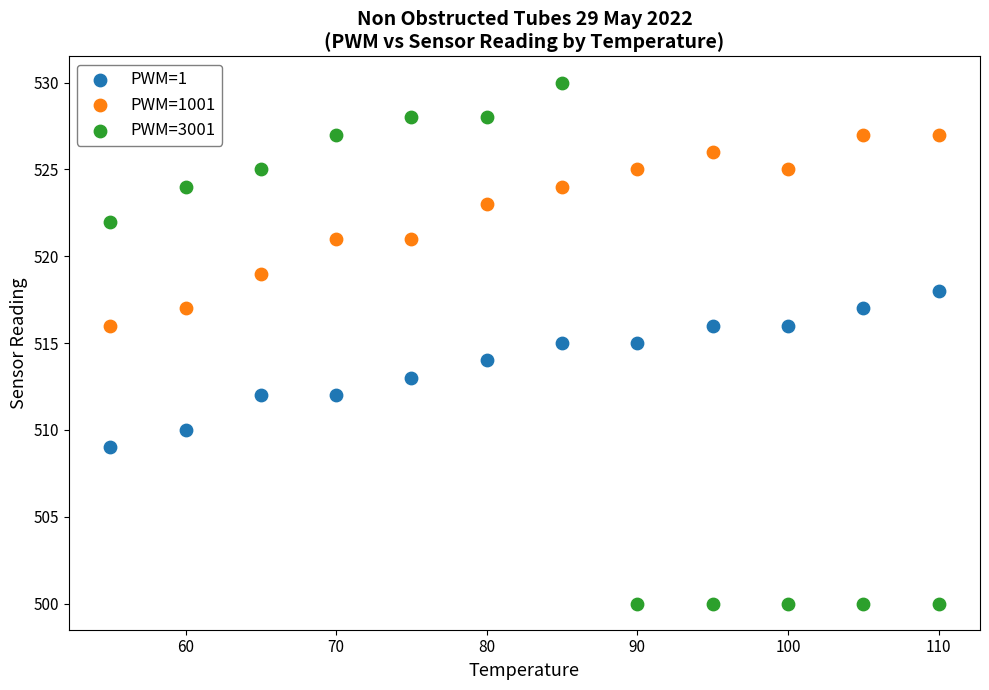

Which series contains the highest Y value?

PWM=3001